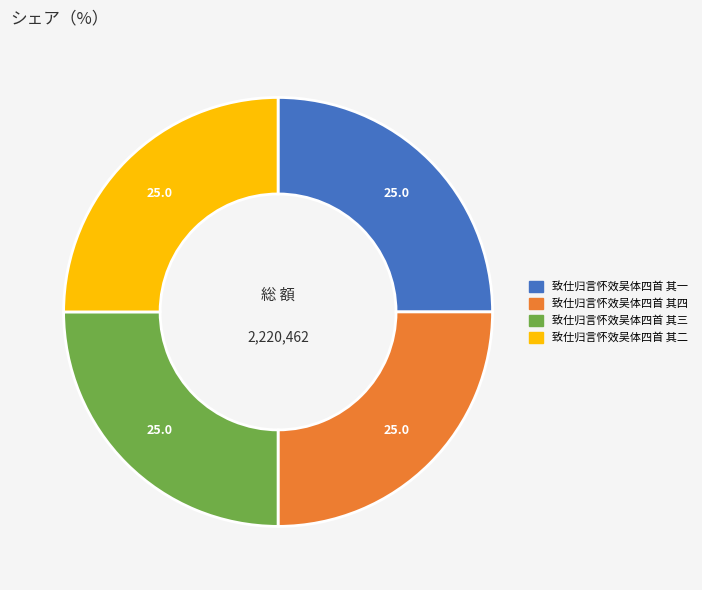

Is it true that 致仕归言怀效吴体四首 其三 is 38% of the pie?

False